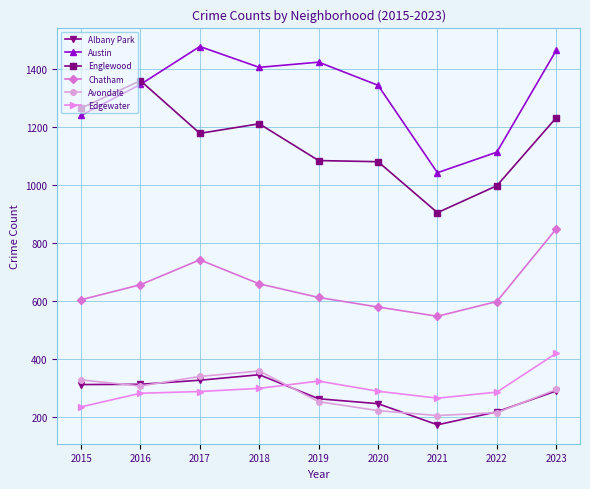

What is the minimum value for Edgewater?

234